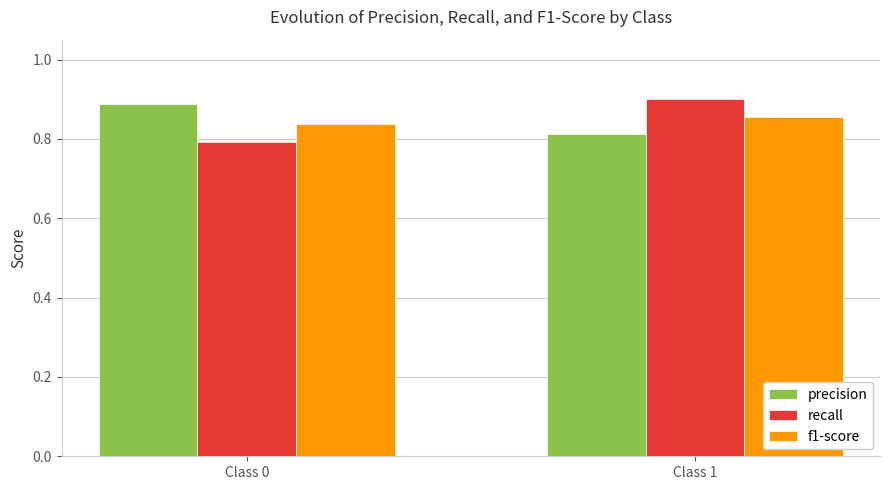

List the labels in order of recall value, largest first.

Class 1, Class 0